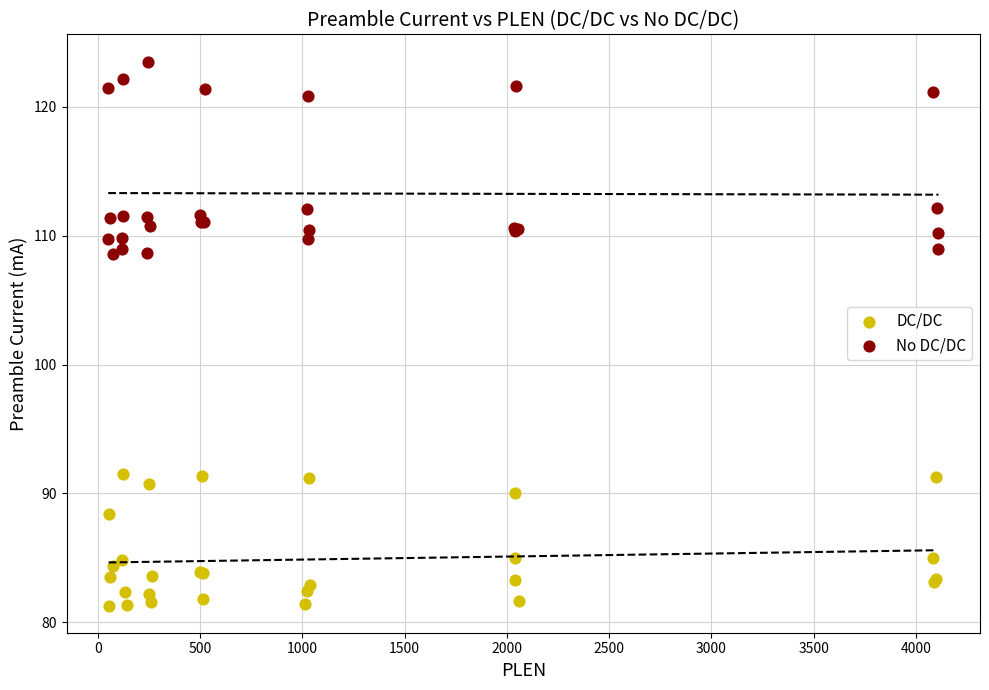

What are all the series names shown in the legend?

DC/DC, No DC/DC